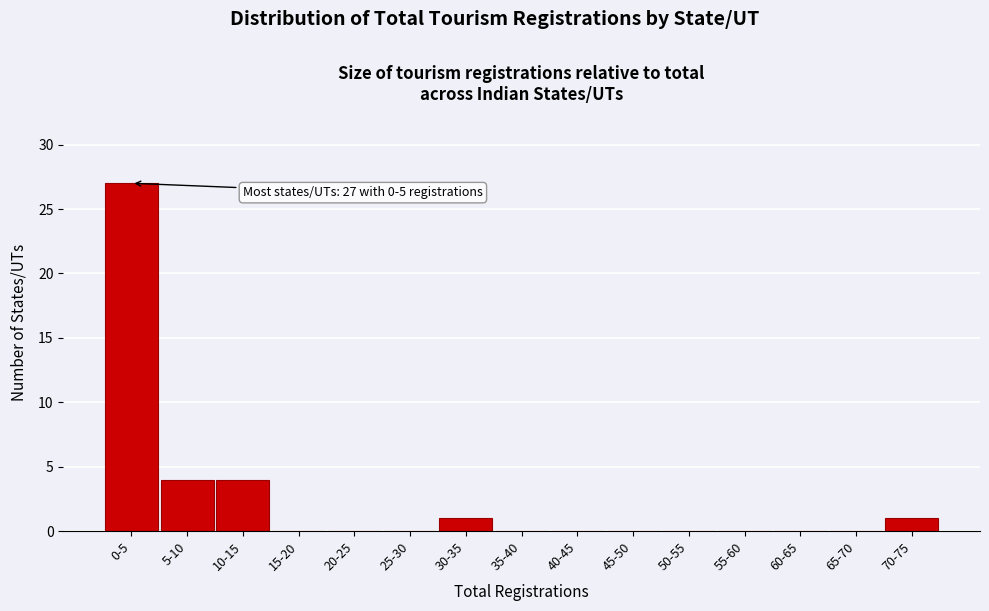

Reading left to right, what are all the values shown in this chart?

0-5=27	5-10=4	10-15=4	15-20=0	20-25=0	25-30=0	30-35=1	35-40=0	40-45=0	45-50=0	50-55=0	55-60=0	60-65=0	65-70=0	70-75=1